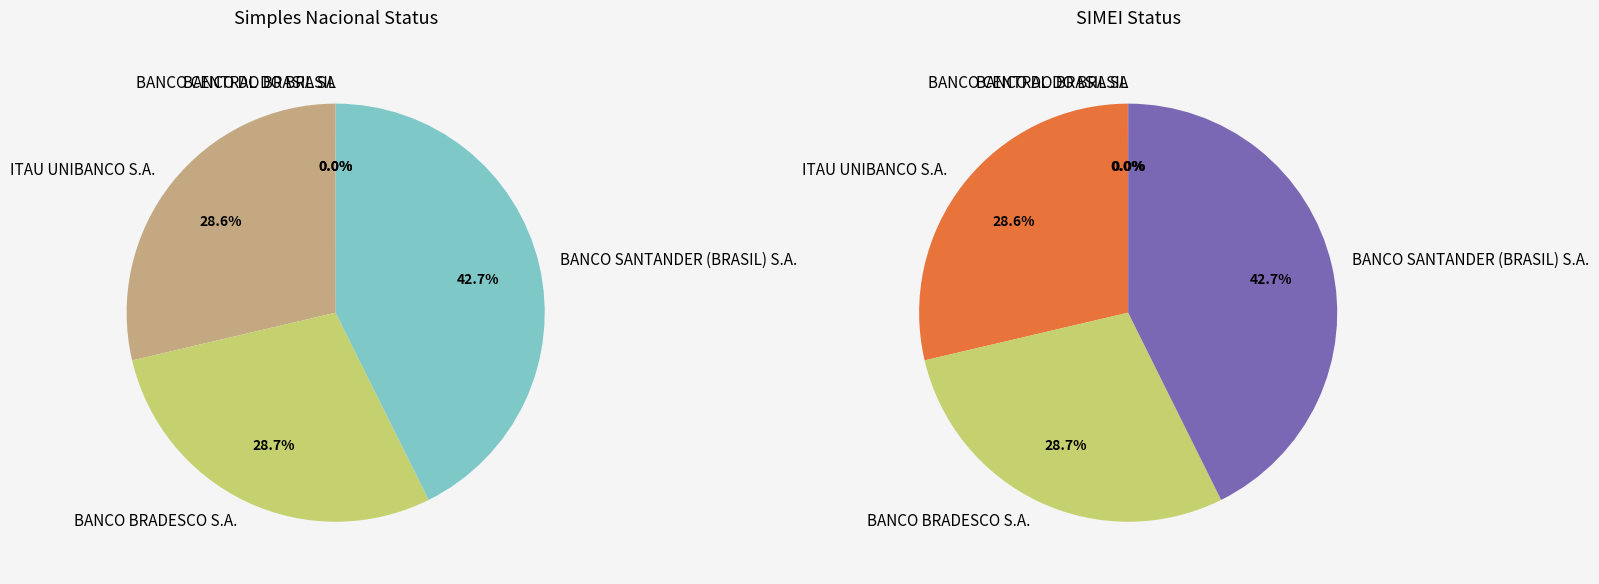

Count the number of slices in the pie.

5